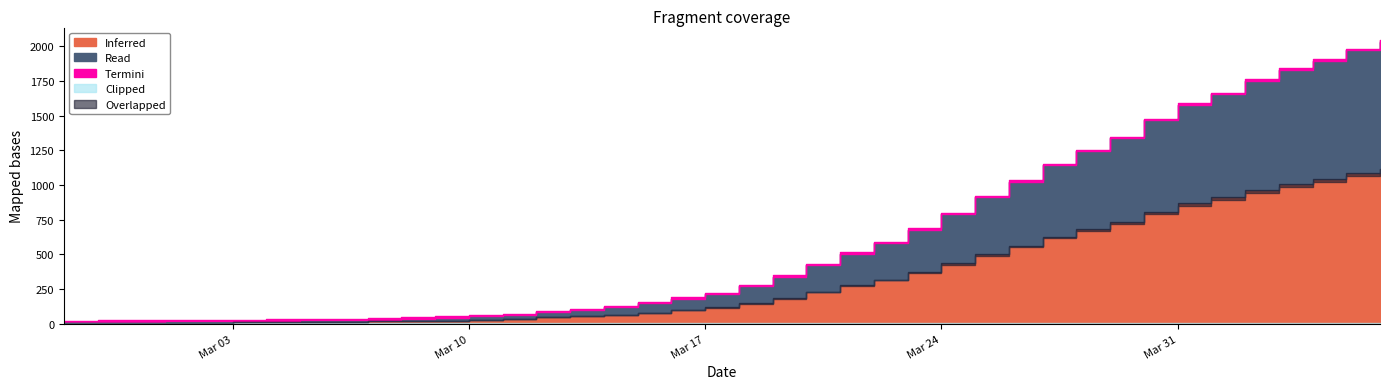

List the labels in order of value, largest first.

2020-04-06, 2020-04-05, 2020-04-04, 2020-04-03, 2020-04-02, 2020-04-01, 2020-03-31, 2020-03-30, 2020-03-29, 2020-03-28, 2020-03-27, 2020-03-26, 2020-03-25, 2020-03-24, 2020-03-23, 2020-03-22, 2020-03-21, 2020-03-20, 2020-03-19, 2020-03-18, 2020-03-17, 2020-03-16, 2020-03-15, 2020-03-14, 2020-03-13, 2020-03-12, 2020-03-11, 2020-03-10, 2020-03-09, 2020-03-08, 2020-03-07, 2020-03-06, 2020-03-05, 2020-03-04, 2020-03-03, 2020-03-01, 2020-03-02, 2020-02-29, 2020-02-28, 2020-02-27